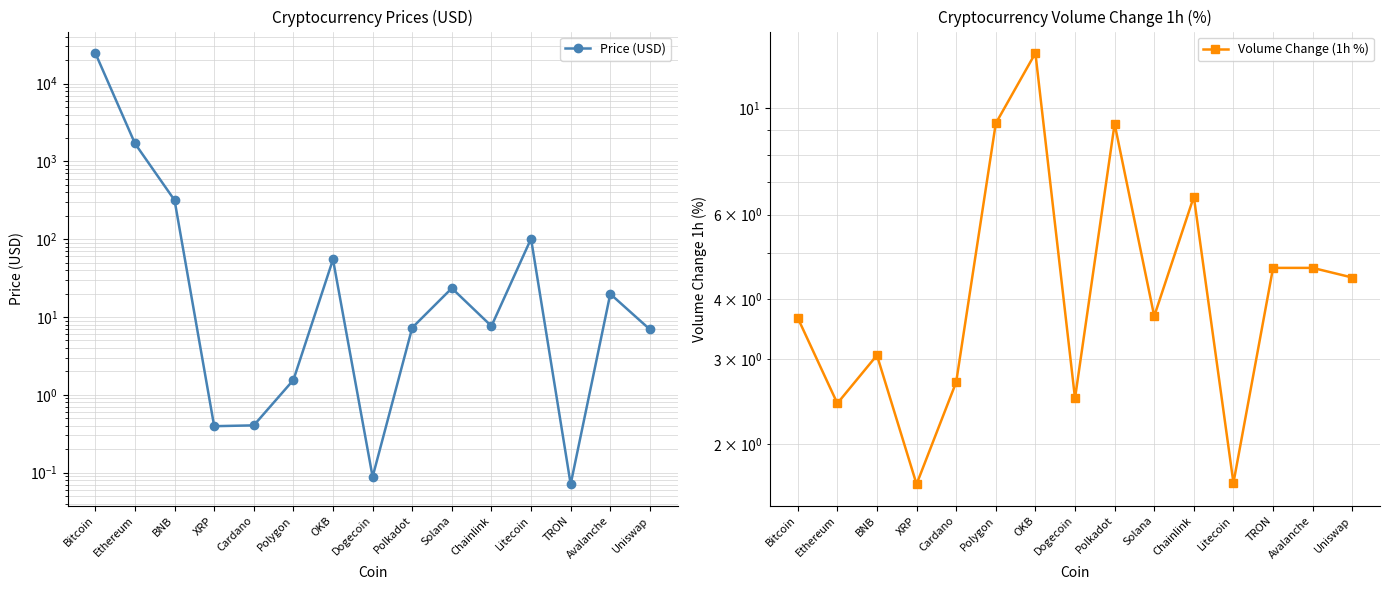

Rank the series by their maximum value, from highest to lowest.

Price (USD), Volume Change (1h %)